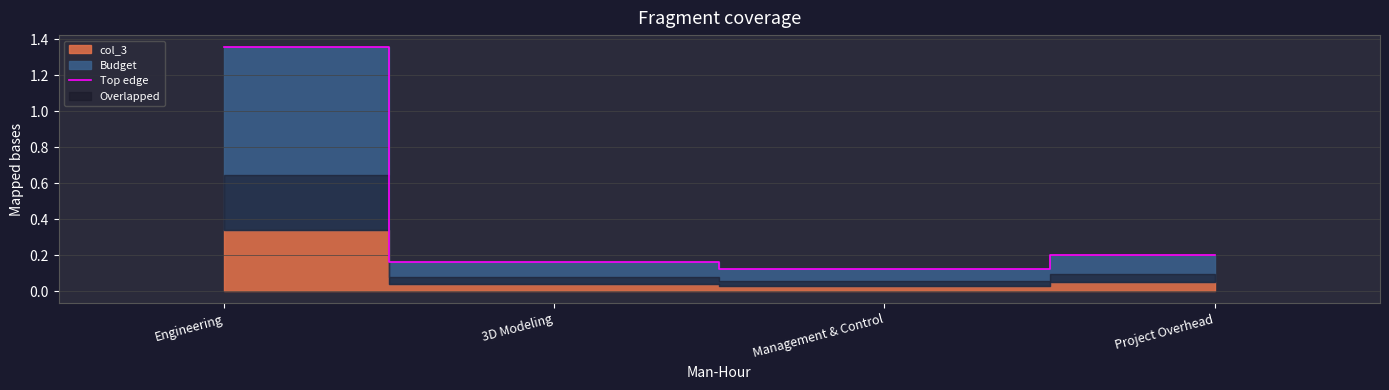

What is the sum of all values?

1.8